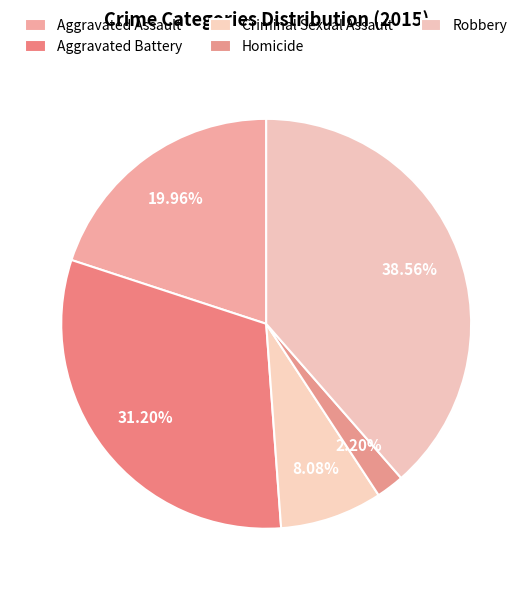

Is it true that Aggravated Assault is 11% of the pie?

False